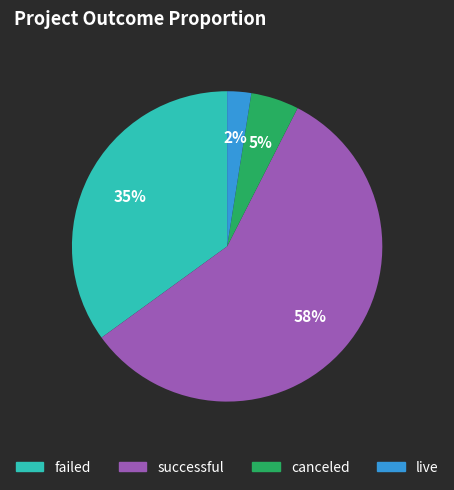

The canceled slice represents 5% of the pie. True or false?

True